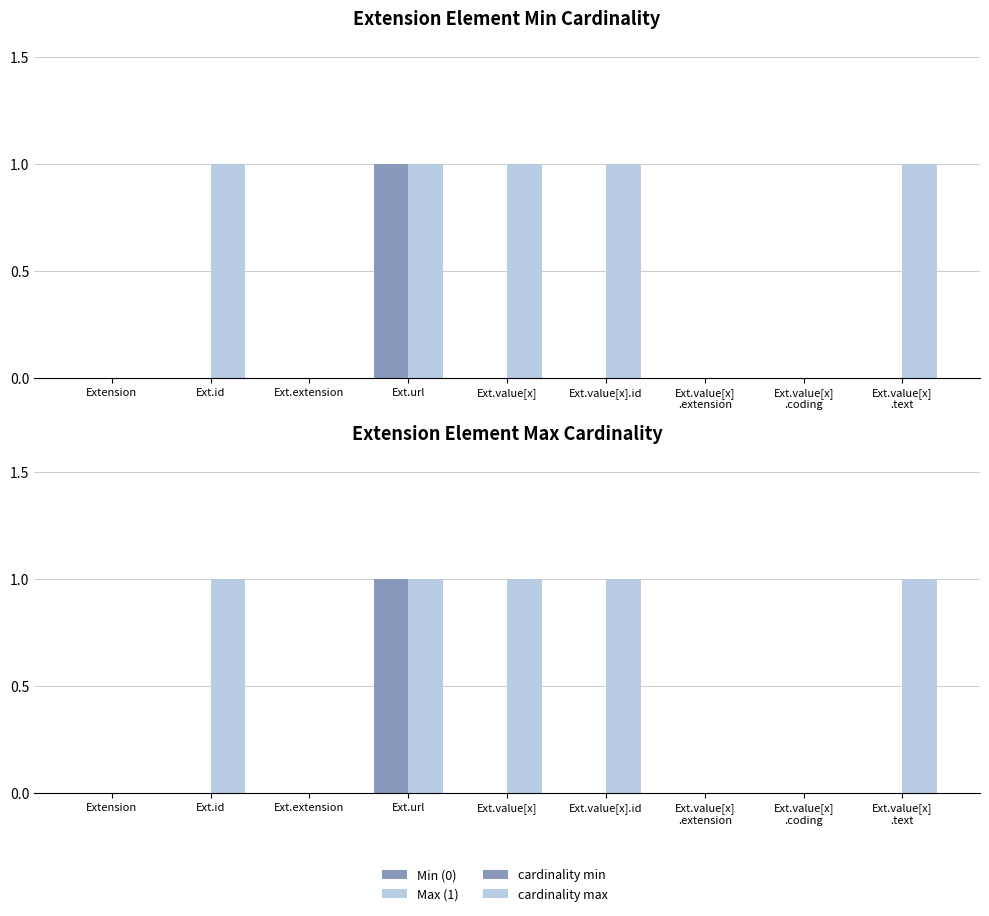

At which category is the sum across all series the highest?

Ext.url